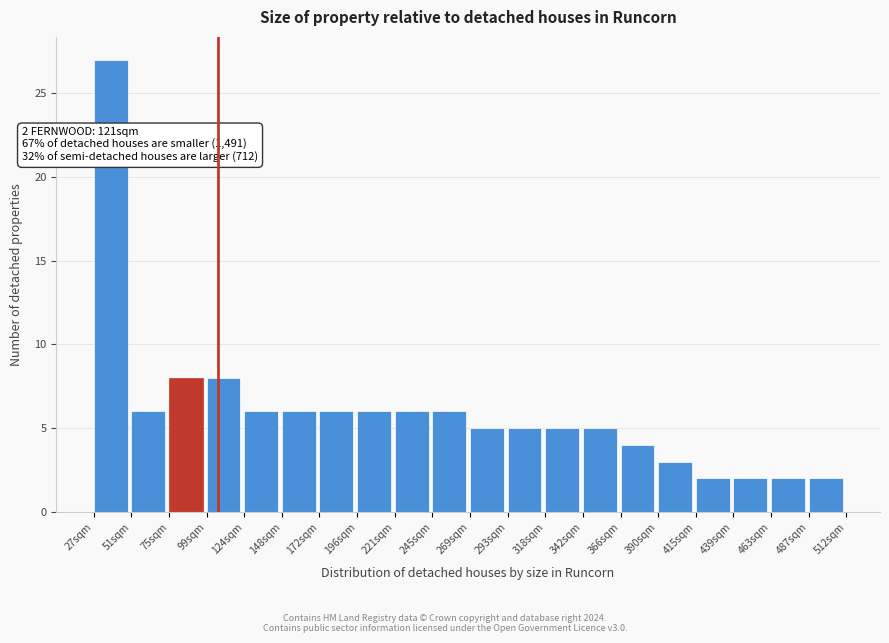

Reading left to right, extract all data points from this chart.

27	6	8	8	6	6	6	6	6	6	5	5	5	5	4	3	2	2	2	2